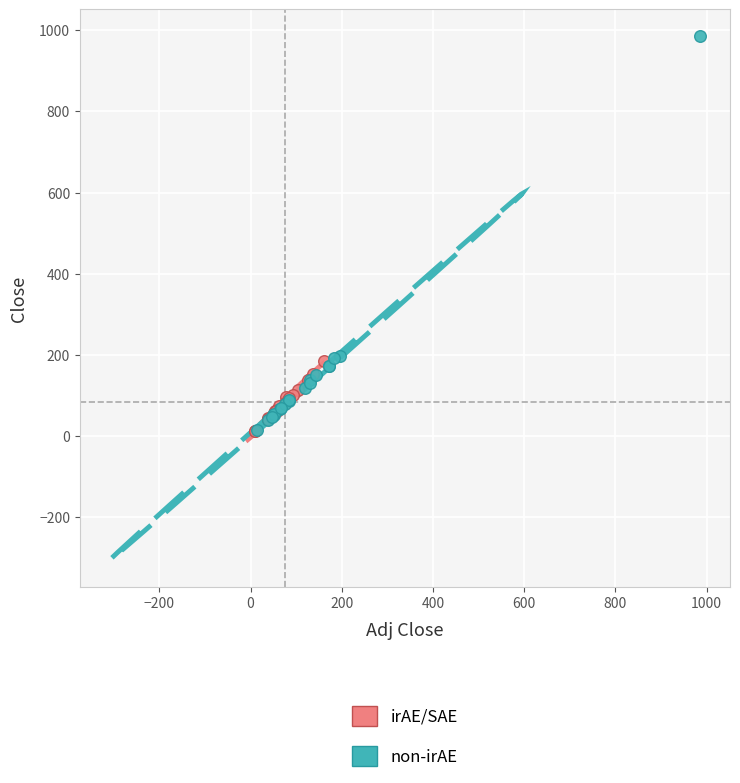

Which series contains the highest Y value?

non-irAE